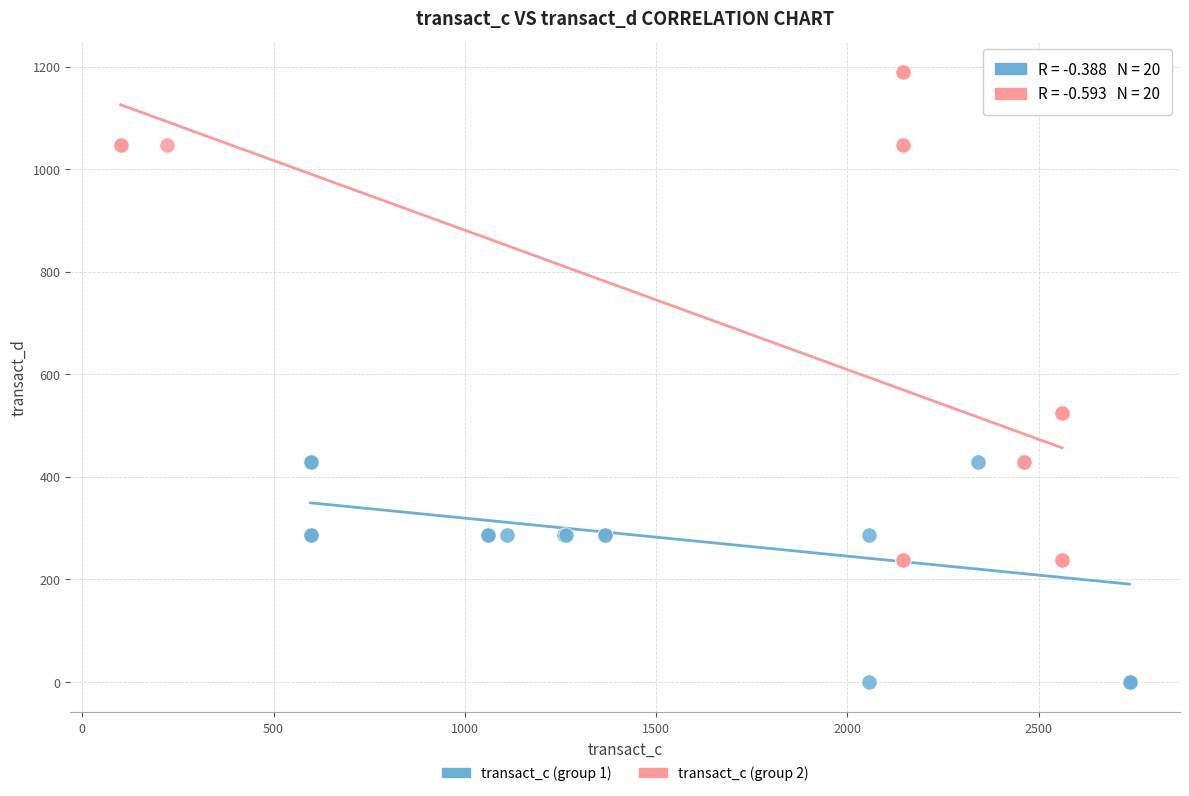

Which series has the largest Y range (max minus min)?

transact_c (group 2)